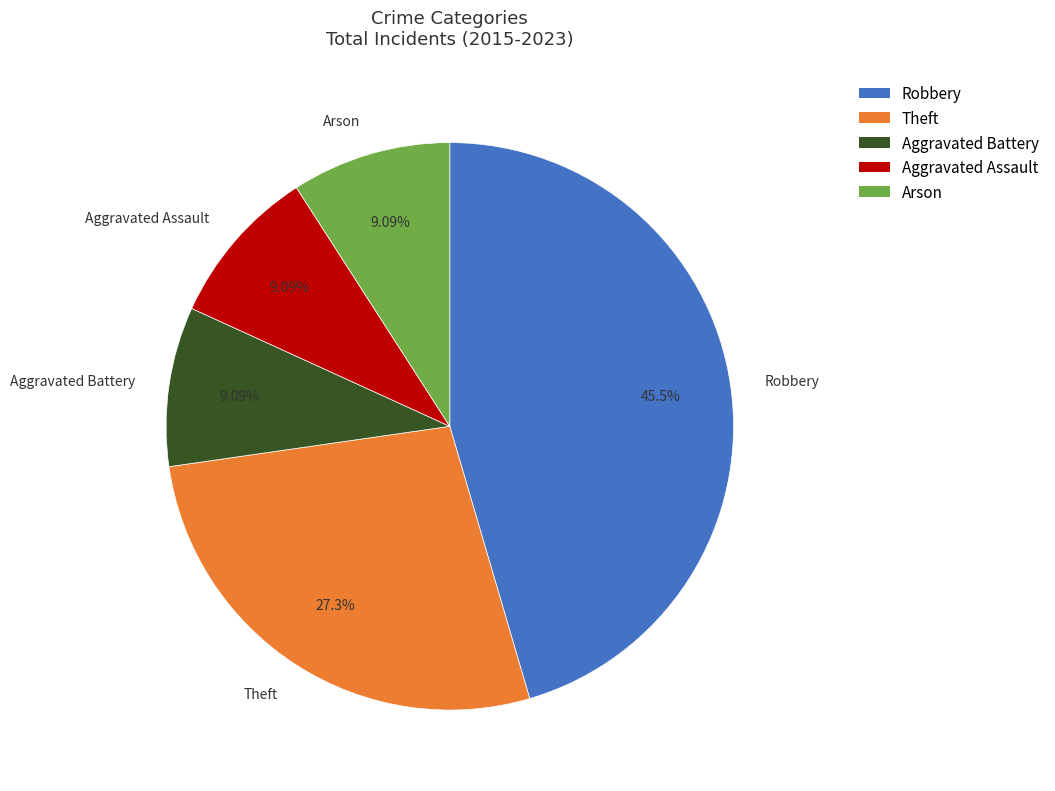

To the nearest percent, what is the average slice percentage?

20%